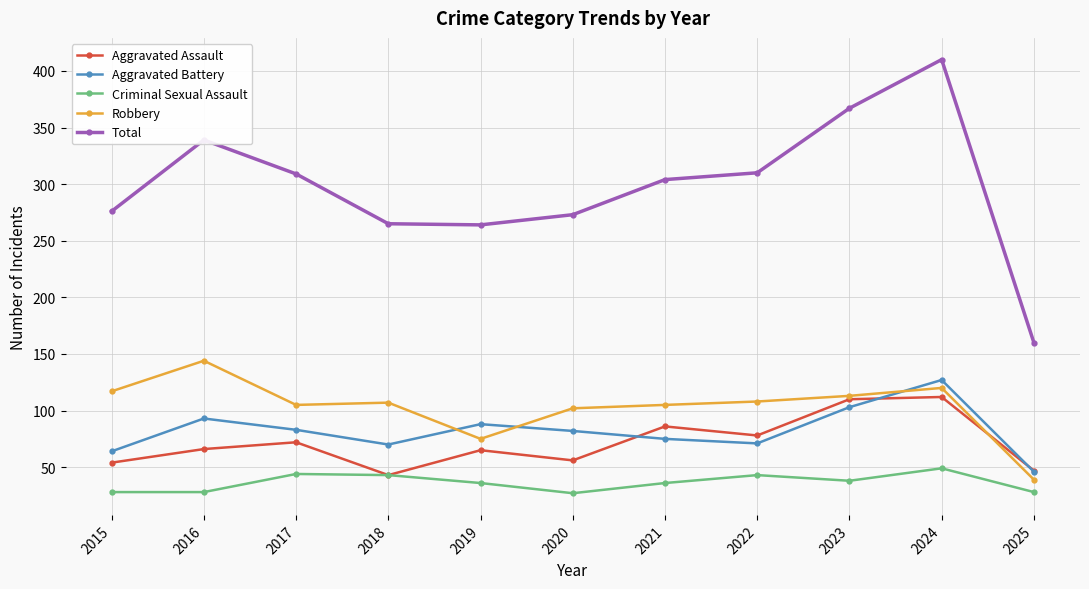

What is the smallest value displayed?

27